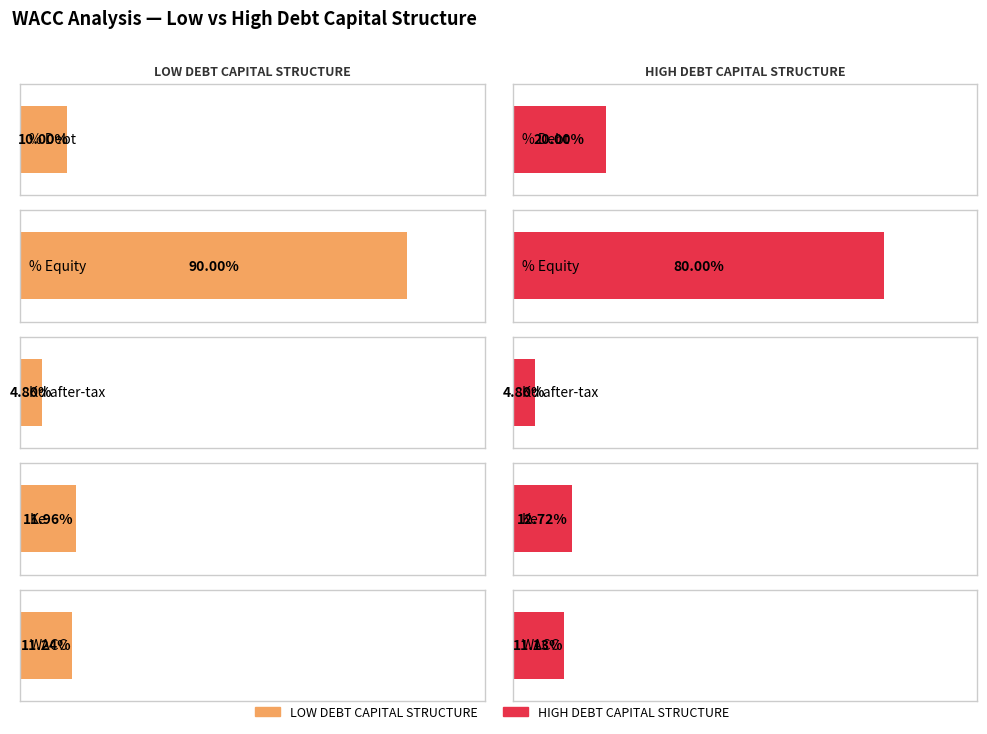

Is it true that HIGH DEBT CAPITAL STRUCTURE equals 0.8 at % Equity?

True